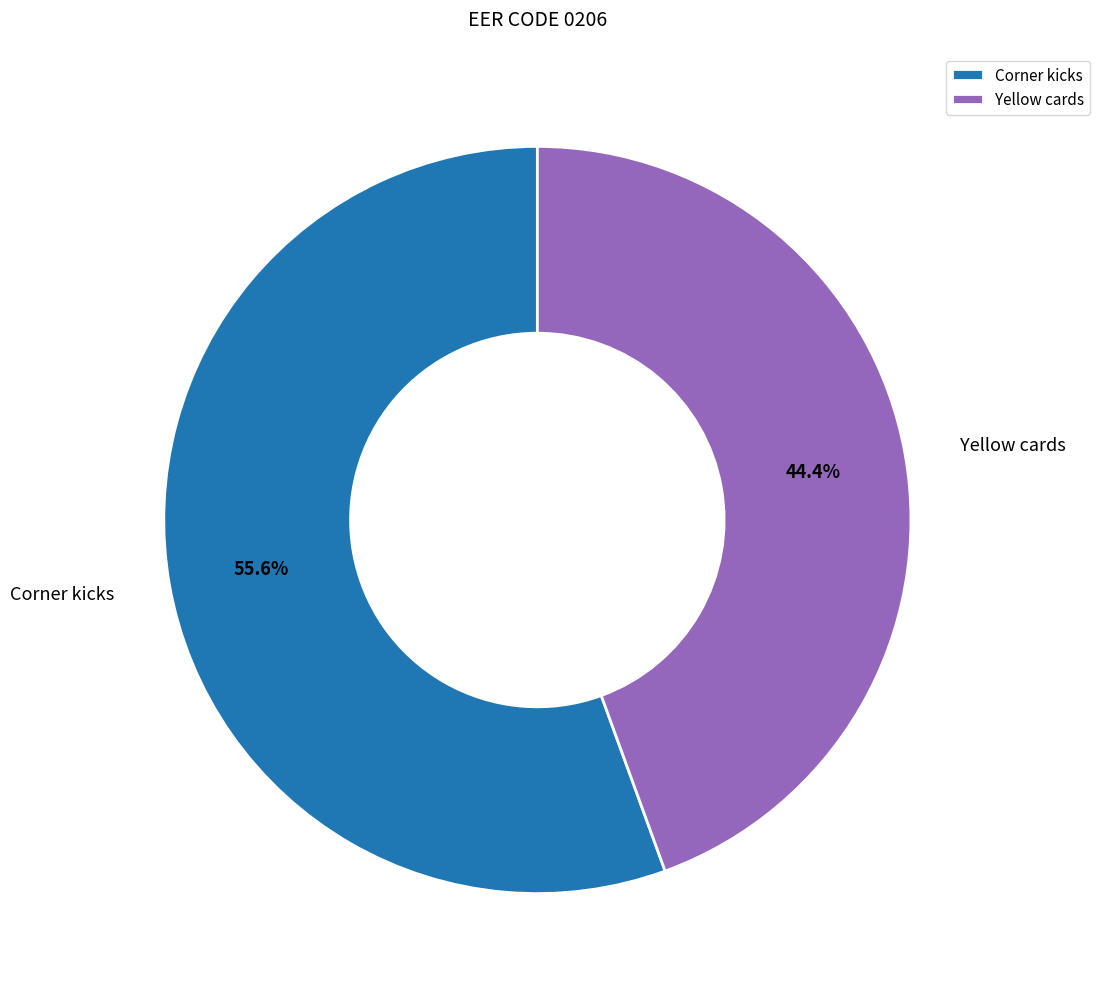

Approximately how many times larger is the value at Yellow cards compared to Corner kicks?

0.8